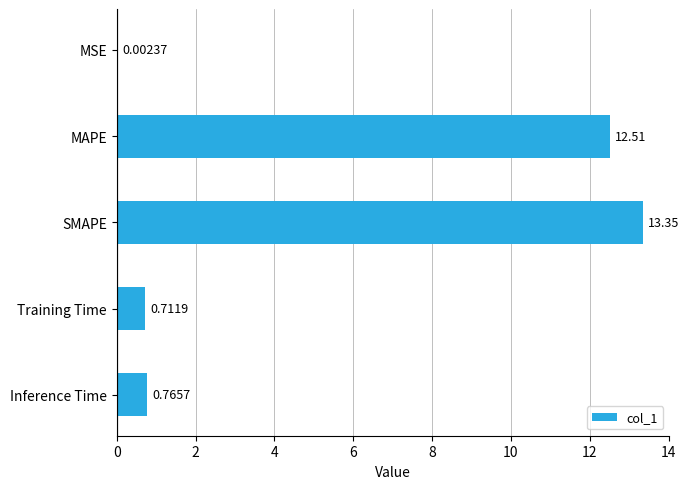

Where is the data nearest to the value 6?

Inference Time